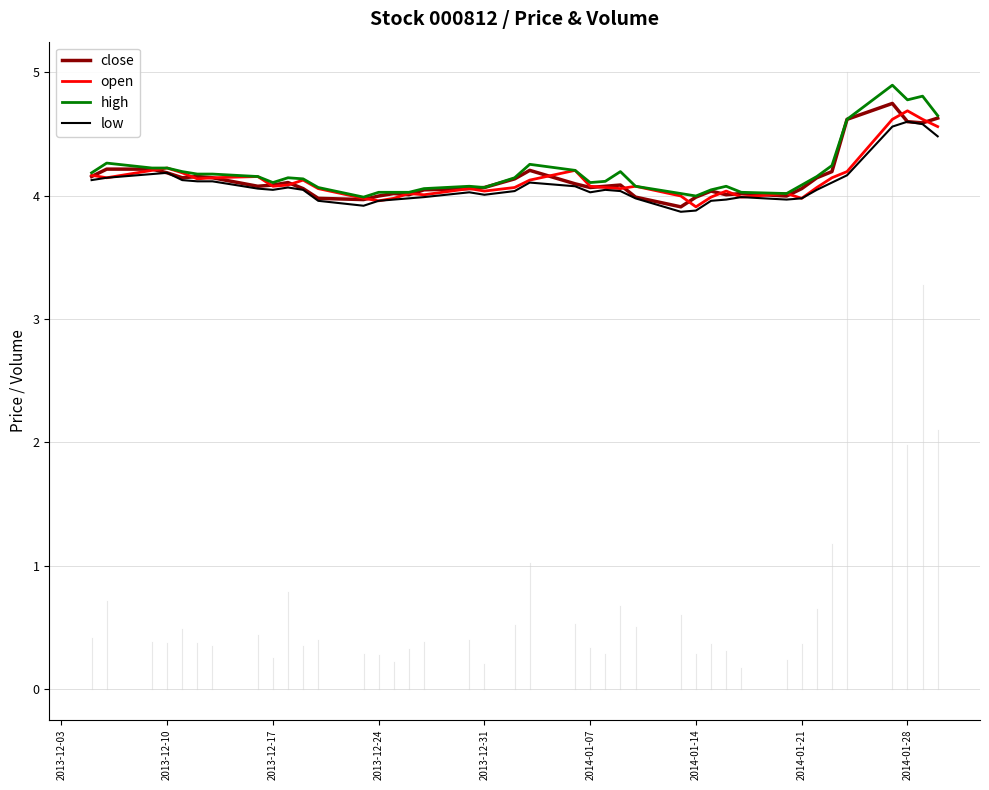

Does the chart display data point markers on the line(s)?

No